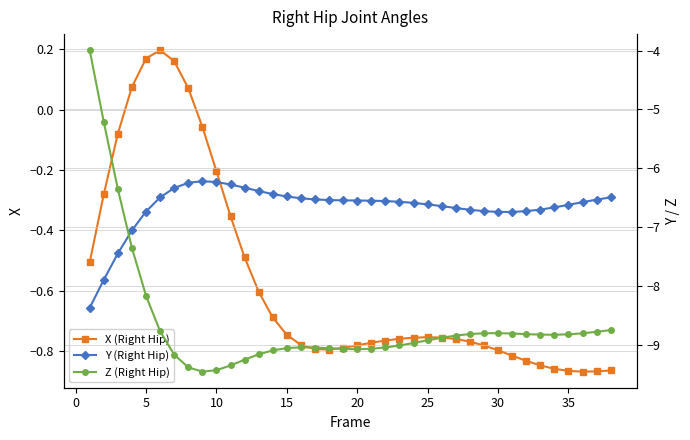

Is the value of X (Right Hip) at 0 greater than the value of Y (Right Hip) at 26?

Yes